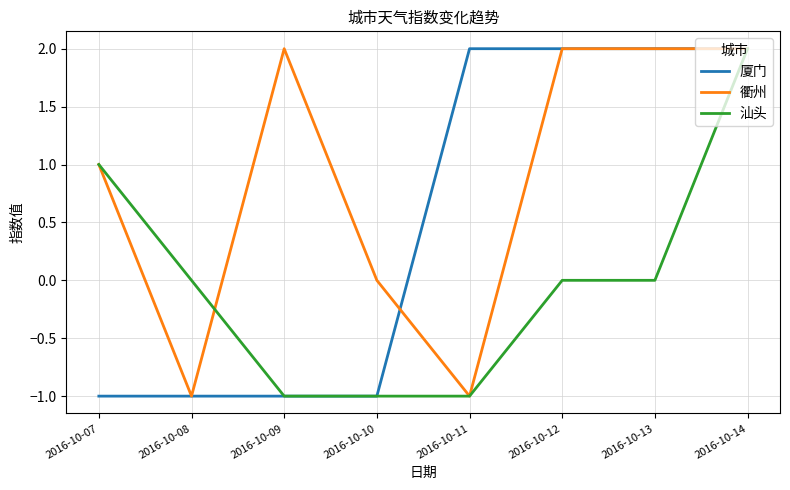

Rank the series by their average value, from lowest to highest.

汕头, 厦门, 衢州